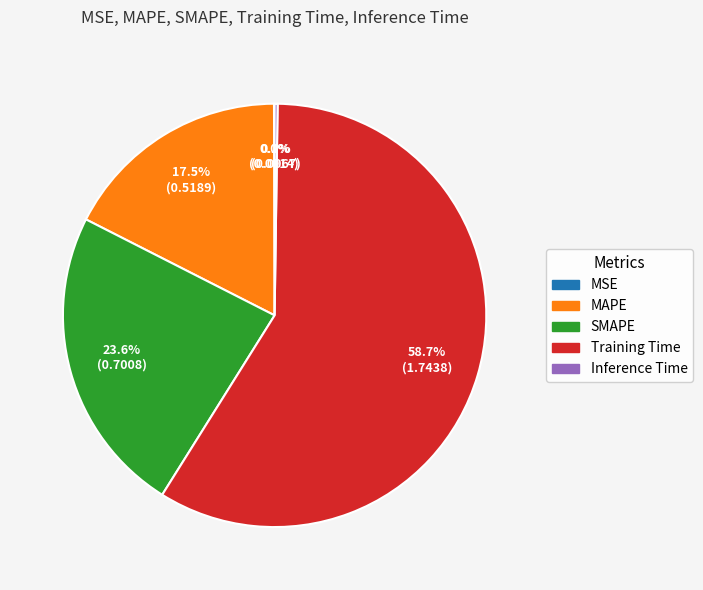

How much of the chart is everything except Training Time?

41.3%